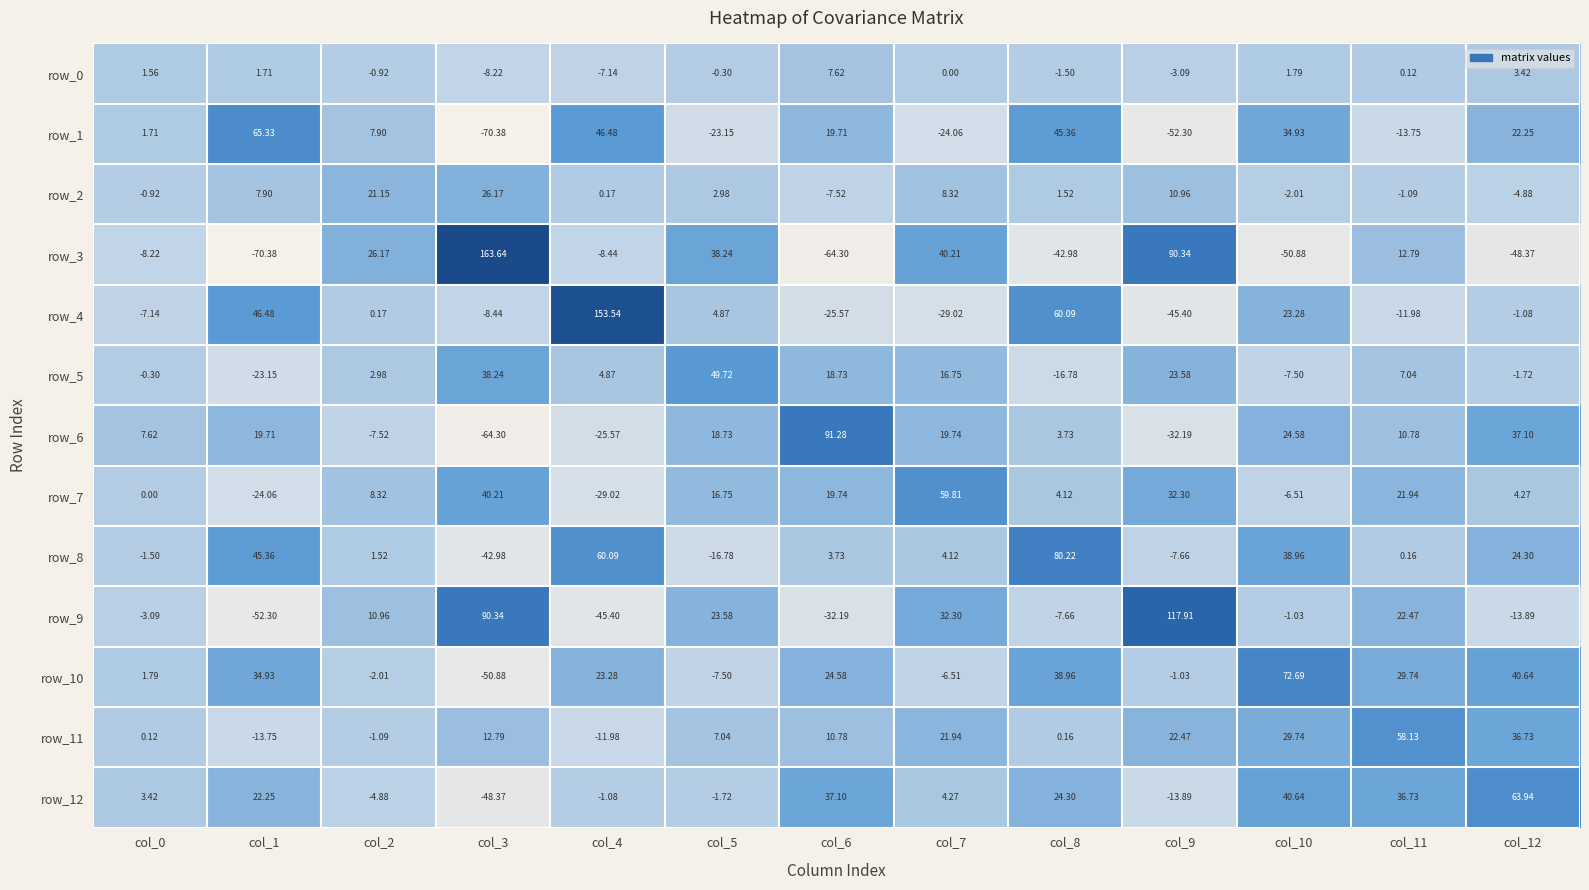

What is the total value across all series at col_9?

142.0